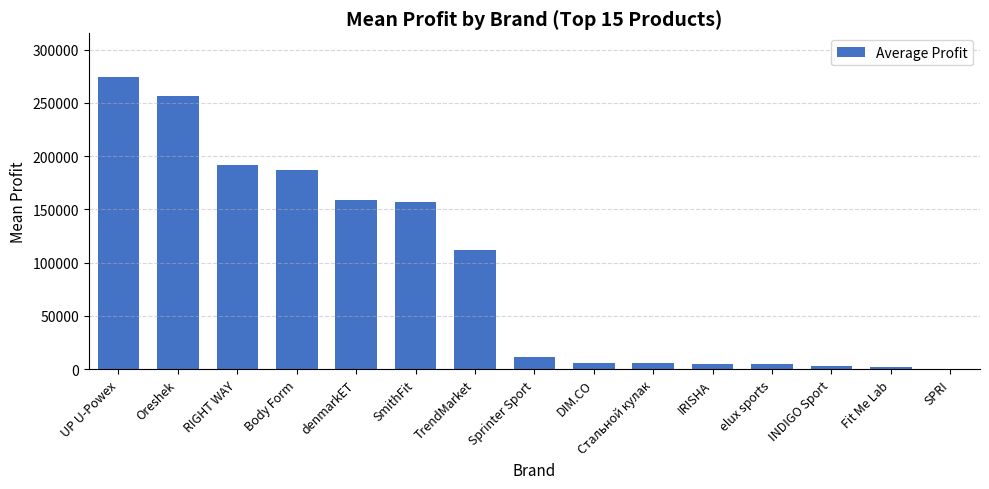

At which label does the data first exceed 11071?

UP U-Powex